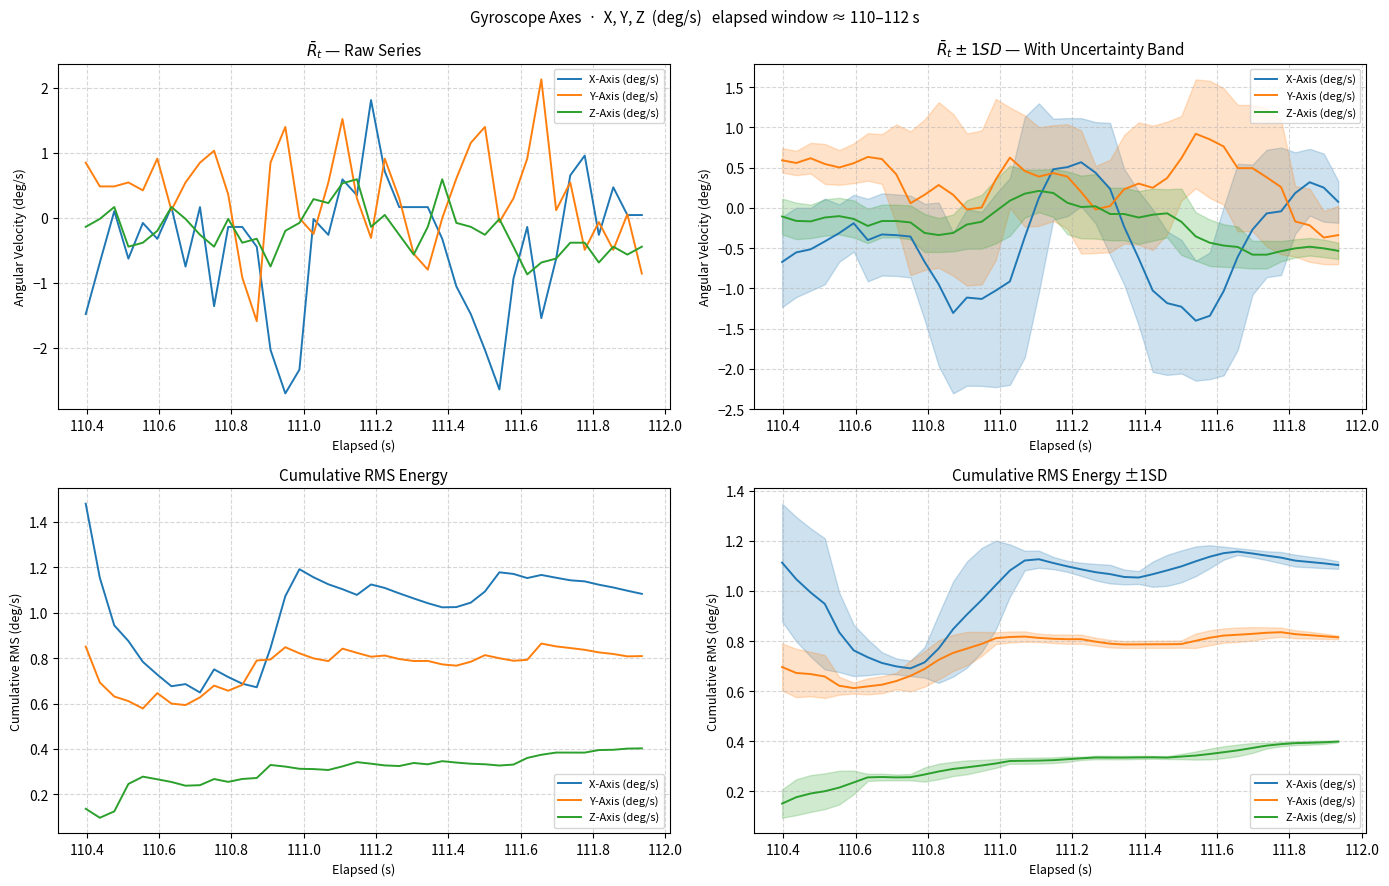

Reading left to right, extract all data points from this chart.

X-Axis (deg/s): 1.1	1.0	1.0	0.9	0.8	0.8	0.7	0.7	0.7	0.7	0.7	0.8	0.8	0.9	1.0	1.0	1.1	1.1	1.1	1.1	1.1	1.1	1.1	1.1	1.1	1.1	1.1	1.1	1.1	1.1	1.1	1.2	1.2	1.1	1.1	1.1	1.1	1.1	1.1	1.1
Y-Axis (deg/s): 0.7	0.7	0.7	0.7	0.6	0.6	0.6	0.6	0.6	0.7	0.7	0.7	0.8	0.8	0.8	0.8	0.8	0.8	0.8	0.8	0.8	0.8	0.8	0.8	0.8	0.8	0.8	0.8	0.8	0.8	0.8	0.8	0.8	0.8	0.8	0.8	0.8	0.8	0.8	0.8
Z-Axis (deg/s): 0.2	0.2	0.2	0.2	0.2	0.2	0.3	0.3	0.3	0.3	0.3	0.3	0.3	0.3	0.3	0.3	0.3	0.3	0.3	0.3	0.3	0.3	0.3	0.3	0.3	0.3	0.3	0.3	0.3	0.3	0.3	0.4	0.4	0.4	0.4	0.4	0.4	0.4	0.4	0.4